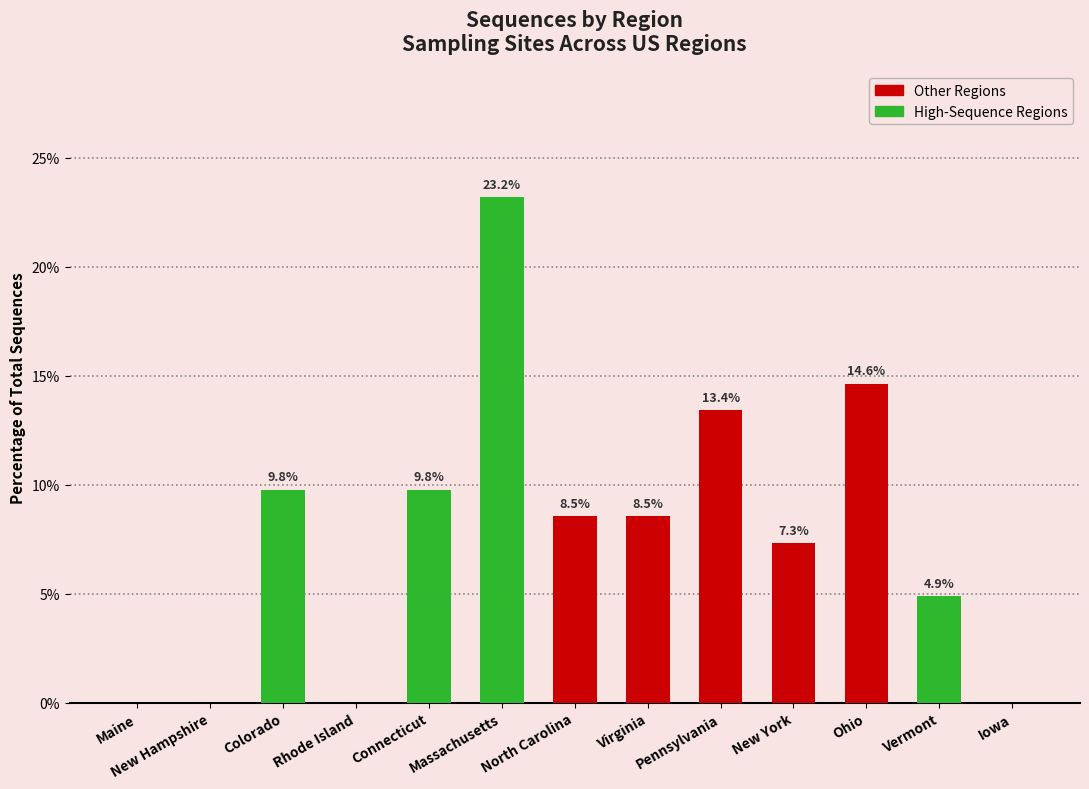

What is the sum of the values at New Hampshire and Connecticut?

9.8